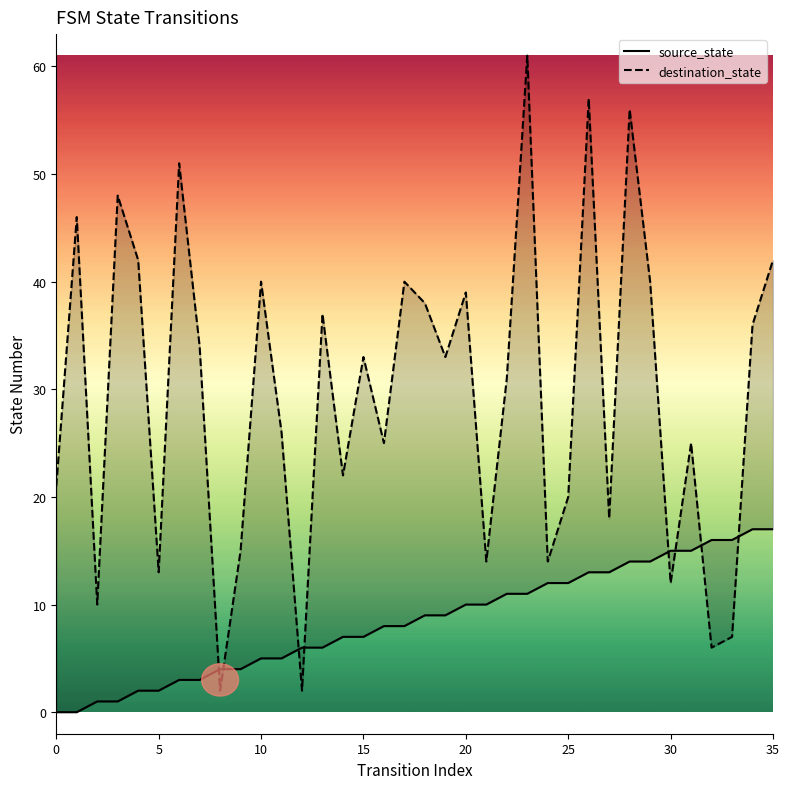

Rank the series by their average value, from highest to lowest.

destination_state, source_state